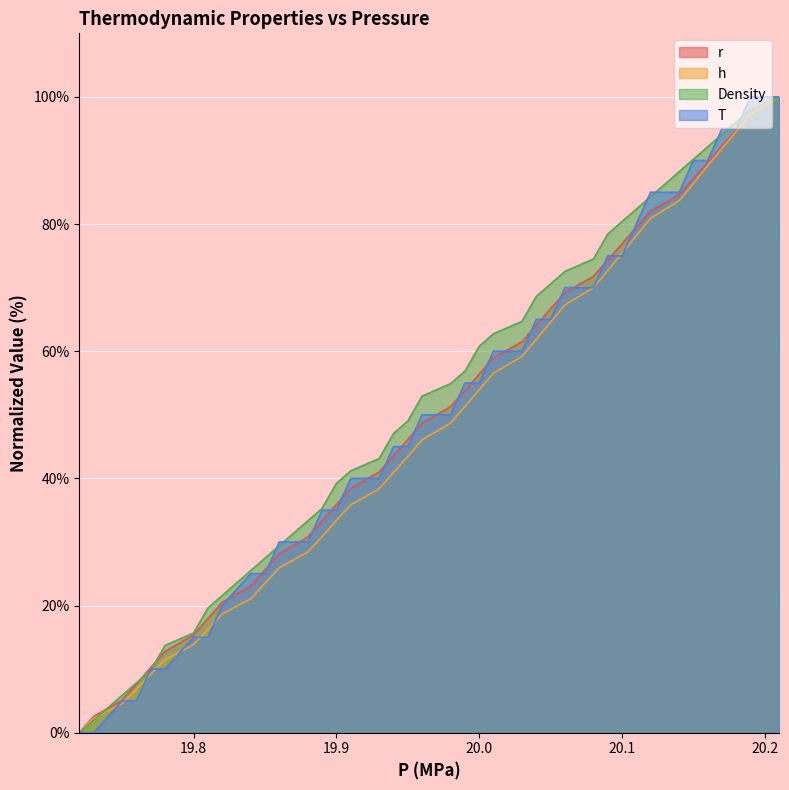

Rank the series by their maximum value, from lowest to highest.

r, h, Density, T